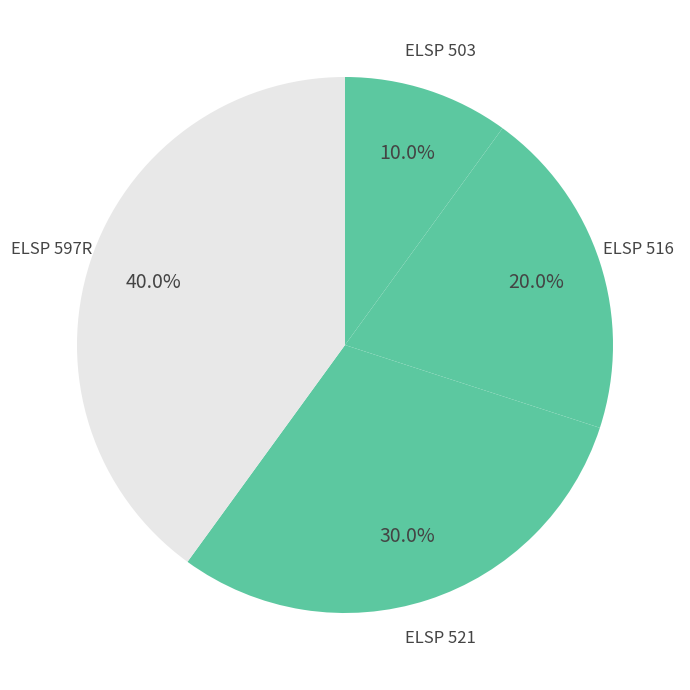

How many segments does this pie chart have?

4